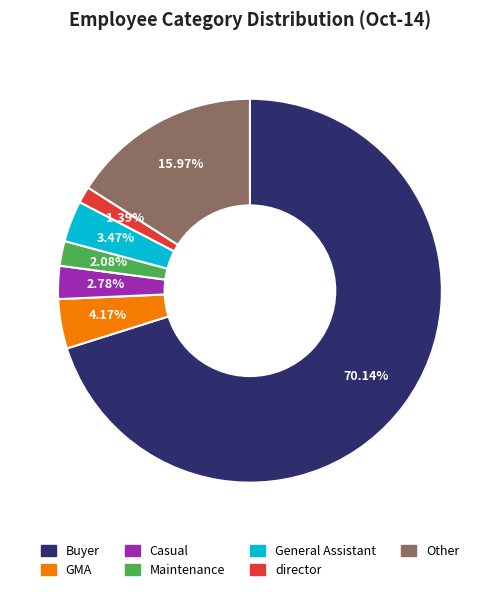

True or false: General Assistant accounts for 10% of the total.

False